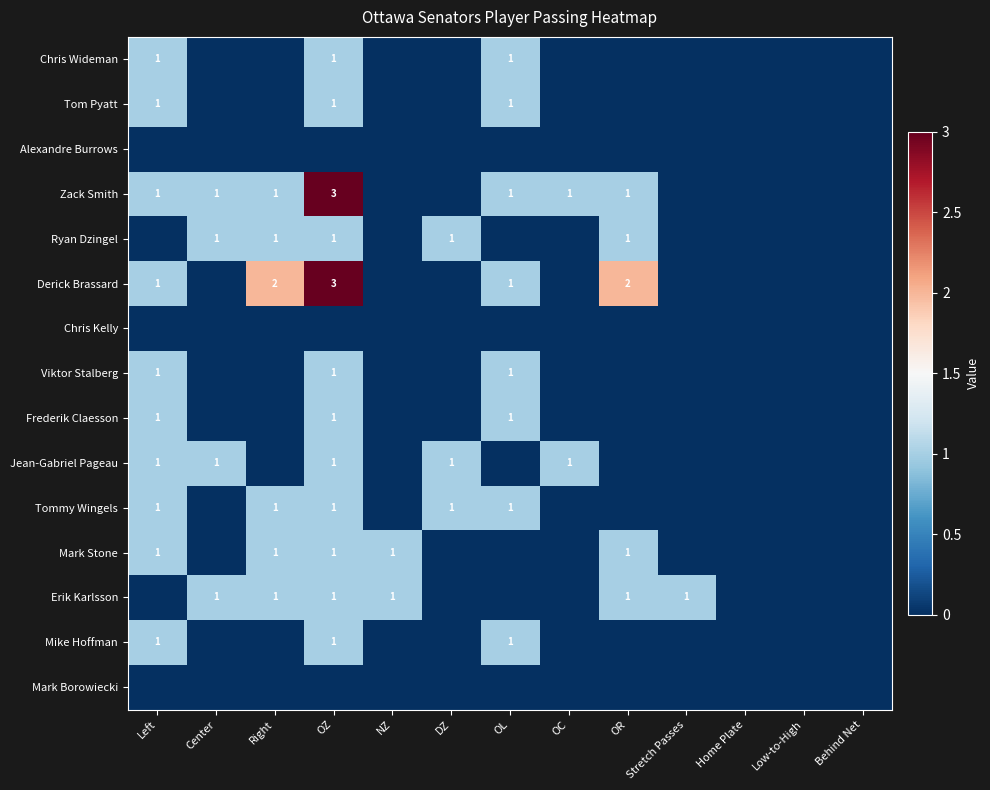

Which has a higher value, Center or Home Plate?

Center